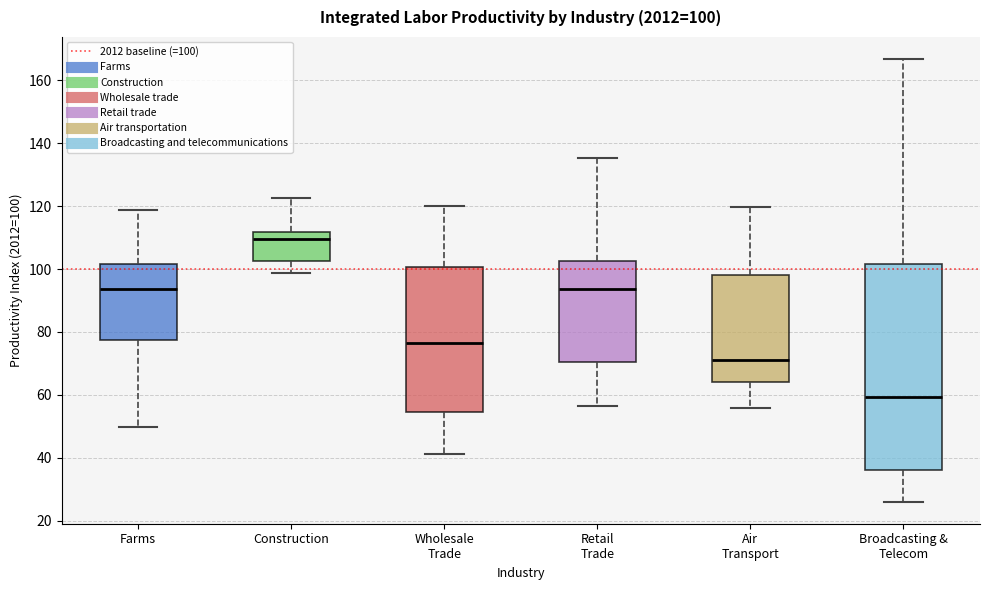

Which box has the highest median line?

Construction